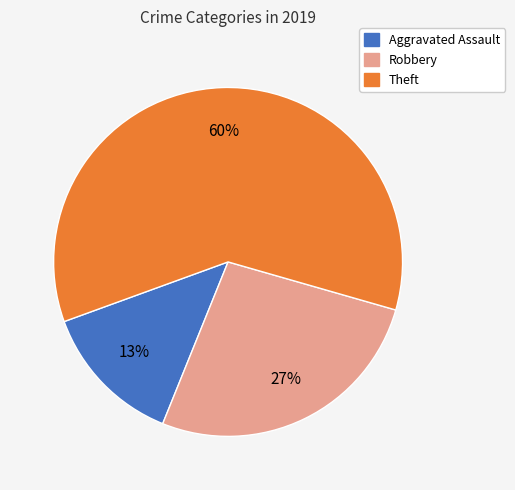

Rank the categories by value from lowest to highest.

Aggravated Assault, Robbery, Theft